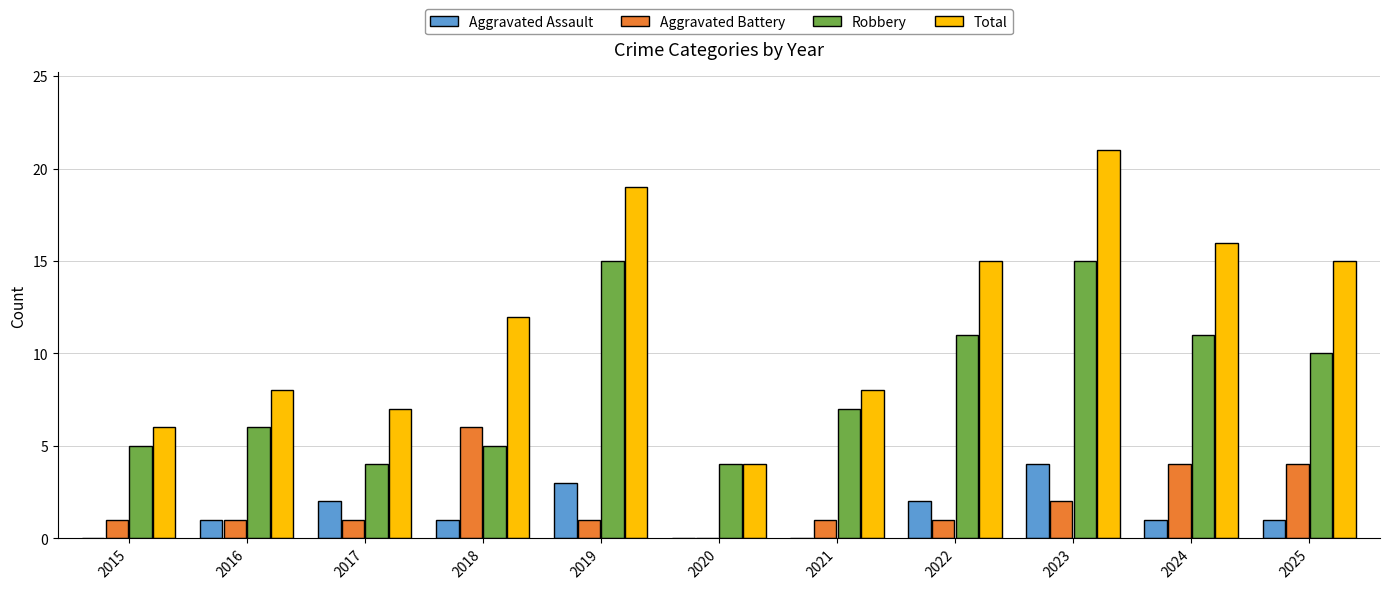

What is the sum of the Robbery values at 2020 and 2022?

15